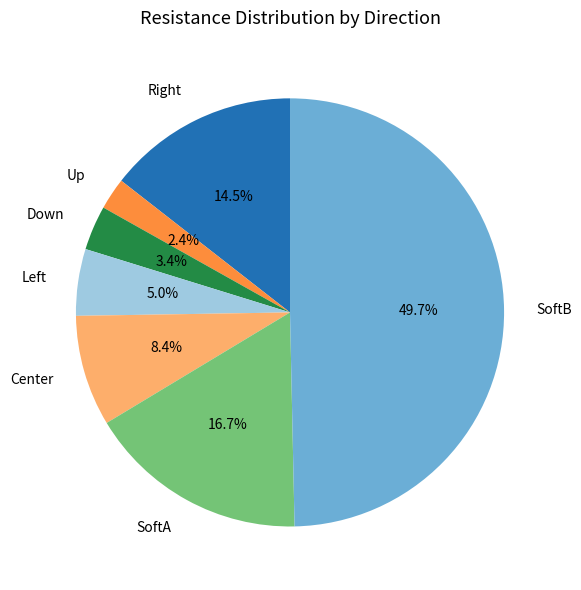

Does Up represent more than half of the total?

No